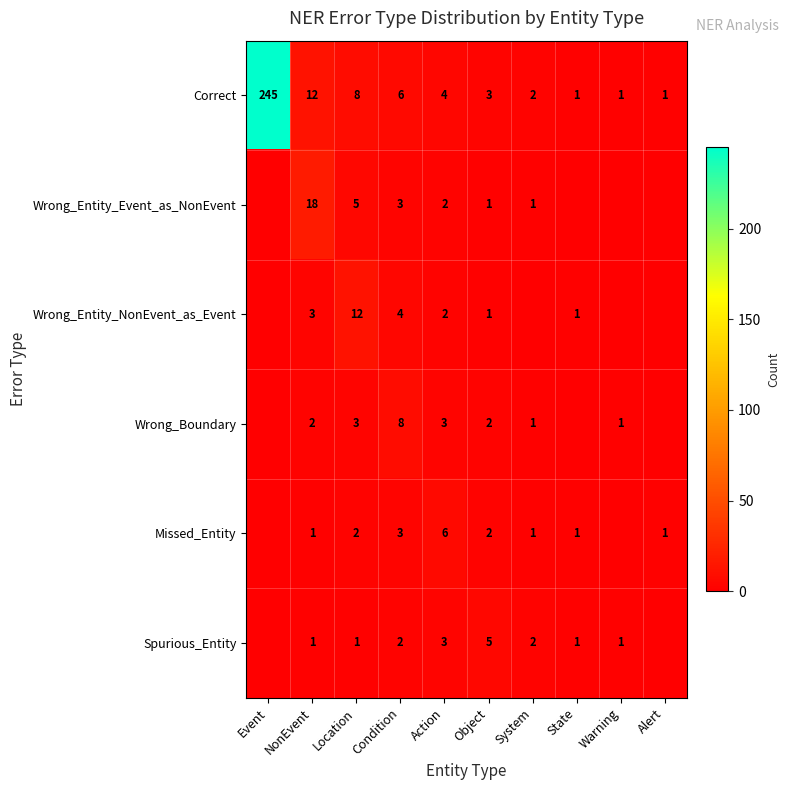

Which has a higher value, Object or Warning?

Object